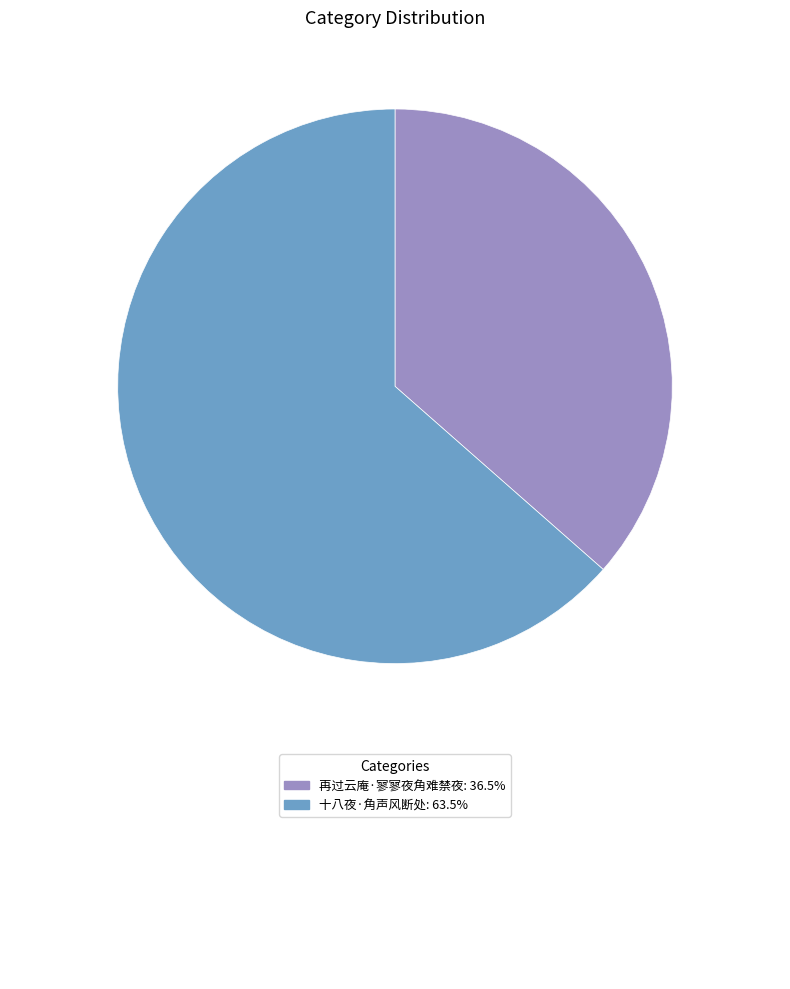

Does any single category account for the majority?

Yes